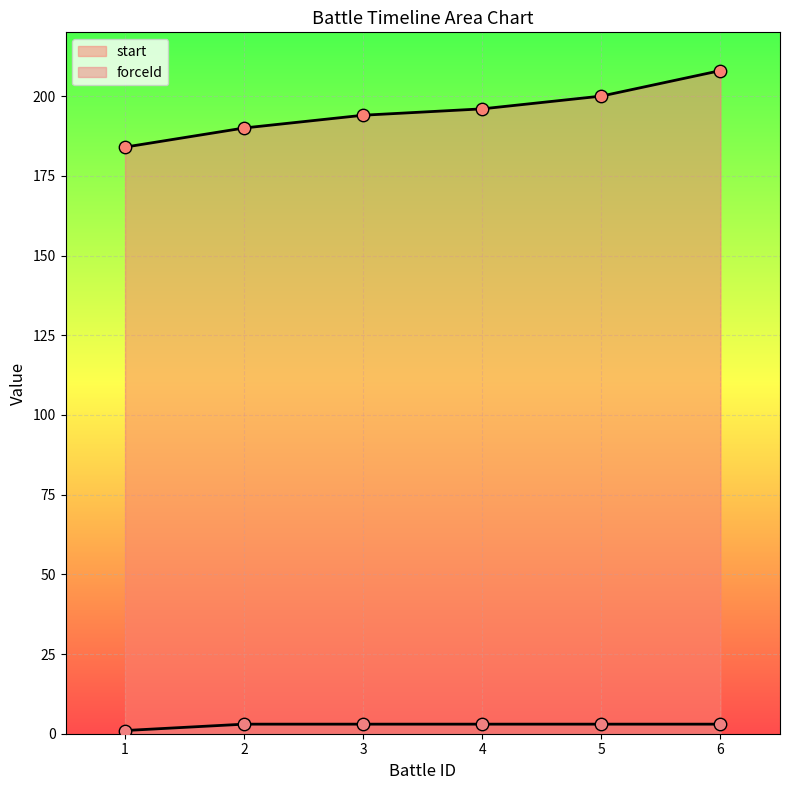

What is the total value across all series at 5?

203